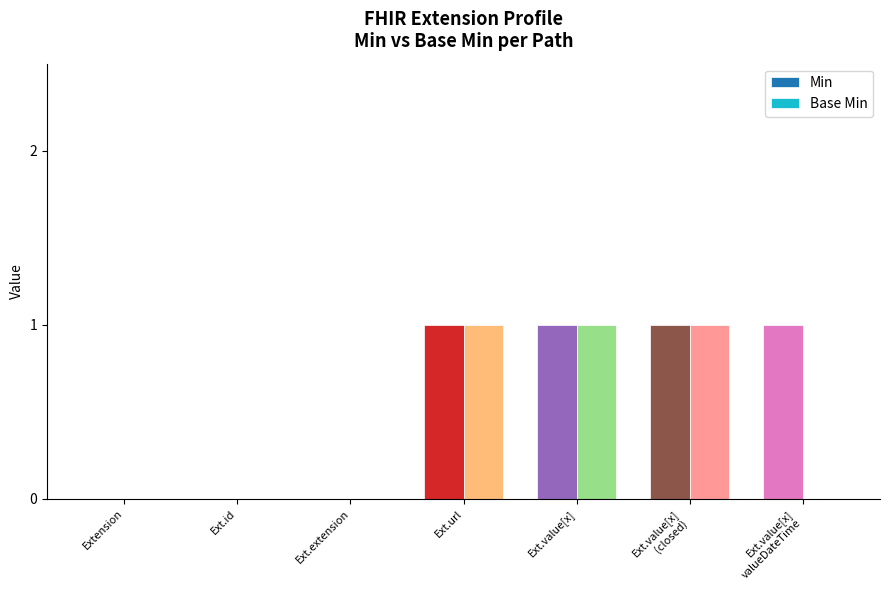

What is the sum of all Min values?

4